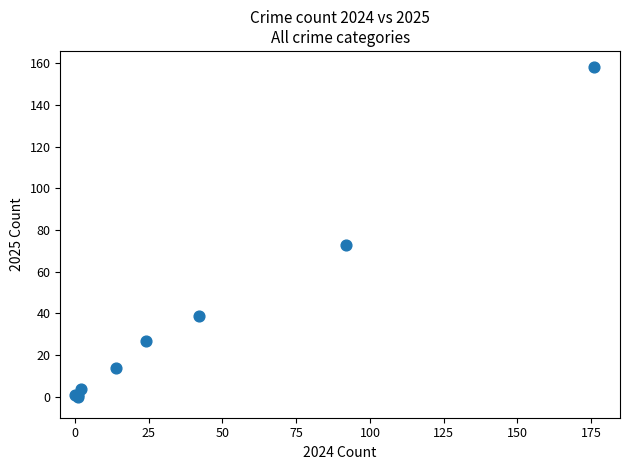

What Y value in the scatter plot is closest to 79?

73